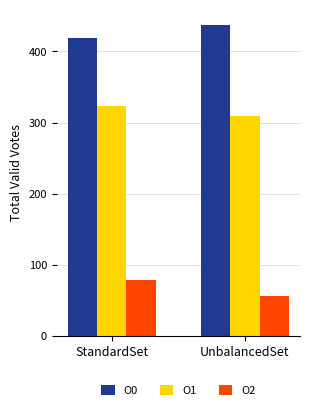

What is the lowest value of the O1 series?

309